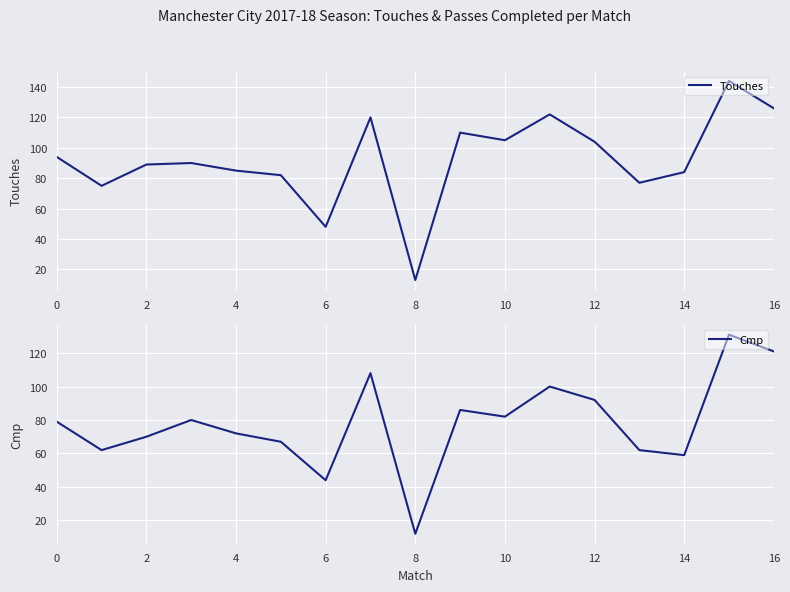

True or false: Cmp and Touches intersect in this chart.

False